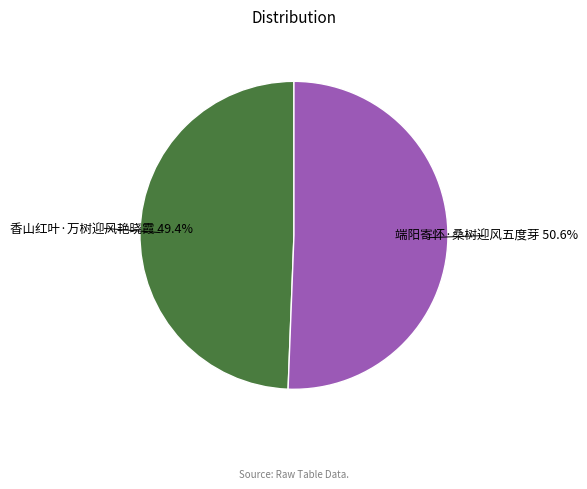

Is there a majority slice in this chart?

Yes